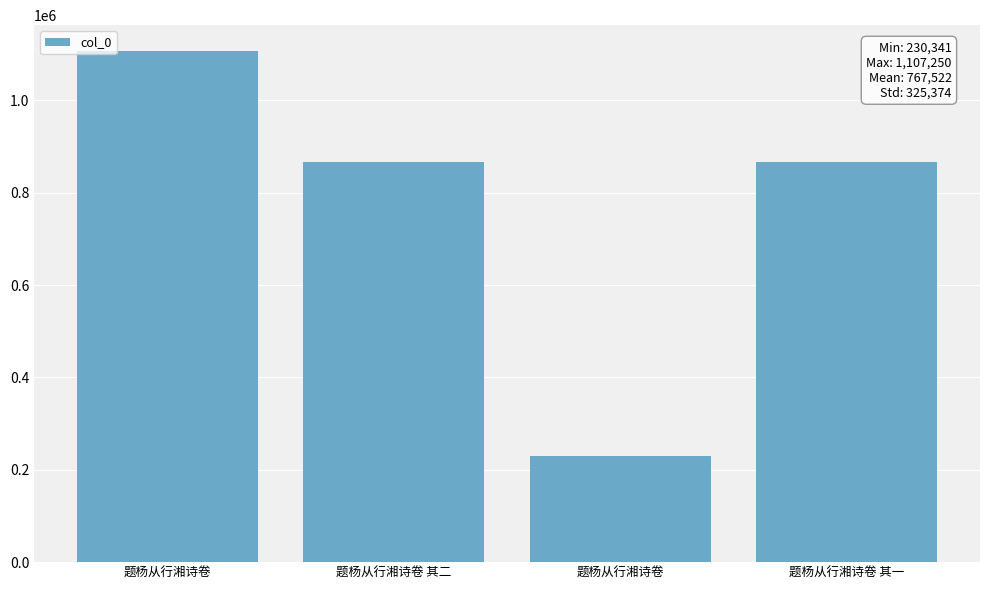

Reading left to right, transcribe all the data shown in this chart.

题杨从行湘诗卷=1107250	题杨从行湘诗卷 其二=866248	题杨从行湘诗卷=230341	题杨从行湘诗卷 其一=866249